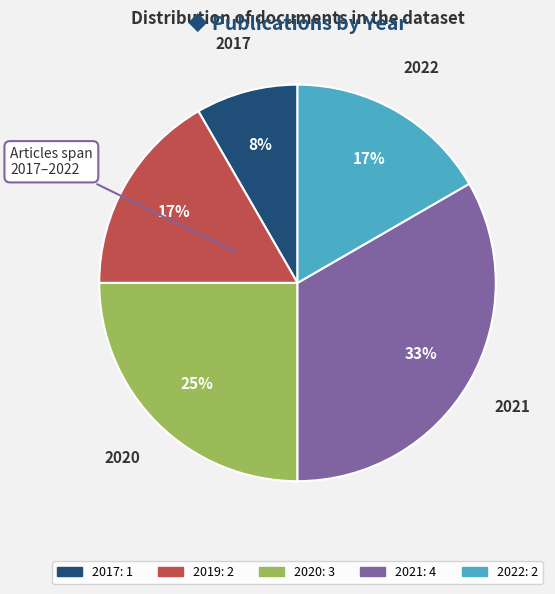

To the nearest percent, what is the average slice percentage?

20%